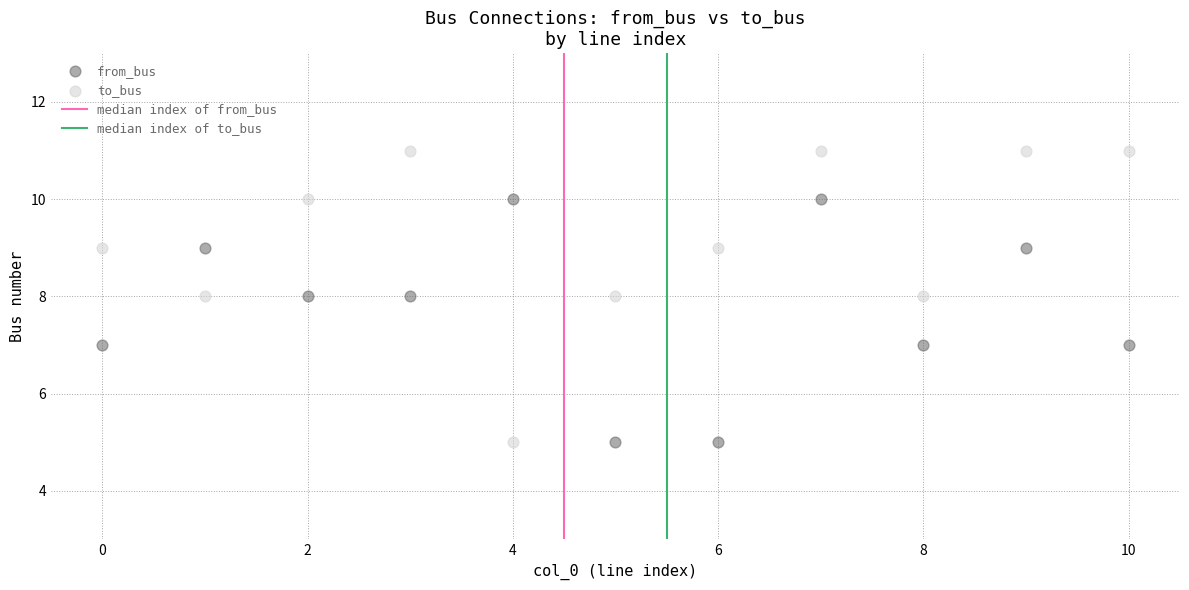

Which series reaches the maximum Y coordinate?

to_bus